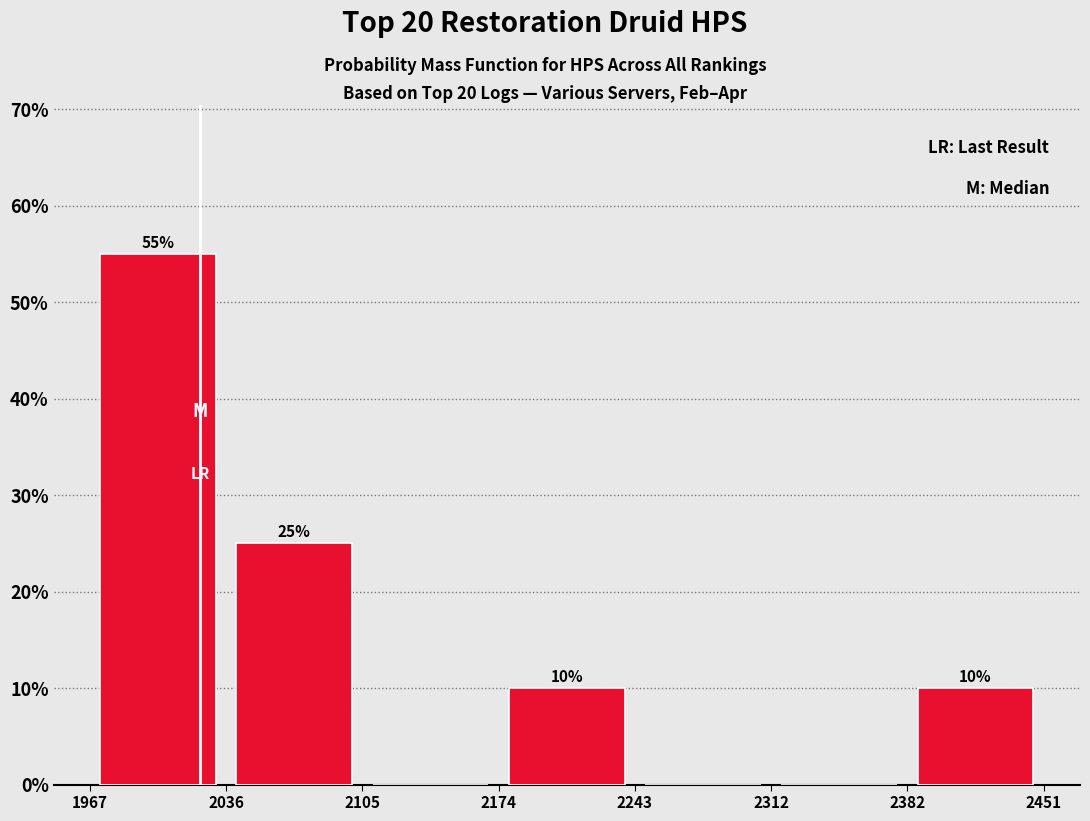

Which range on the x-axis has the tallest bar?

1967 to 2036